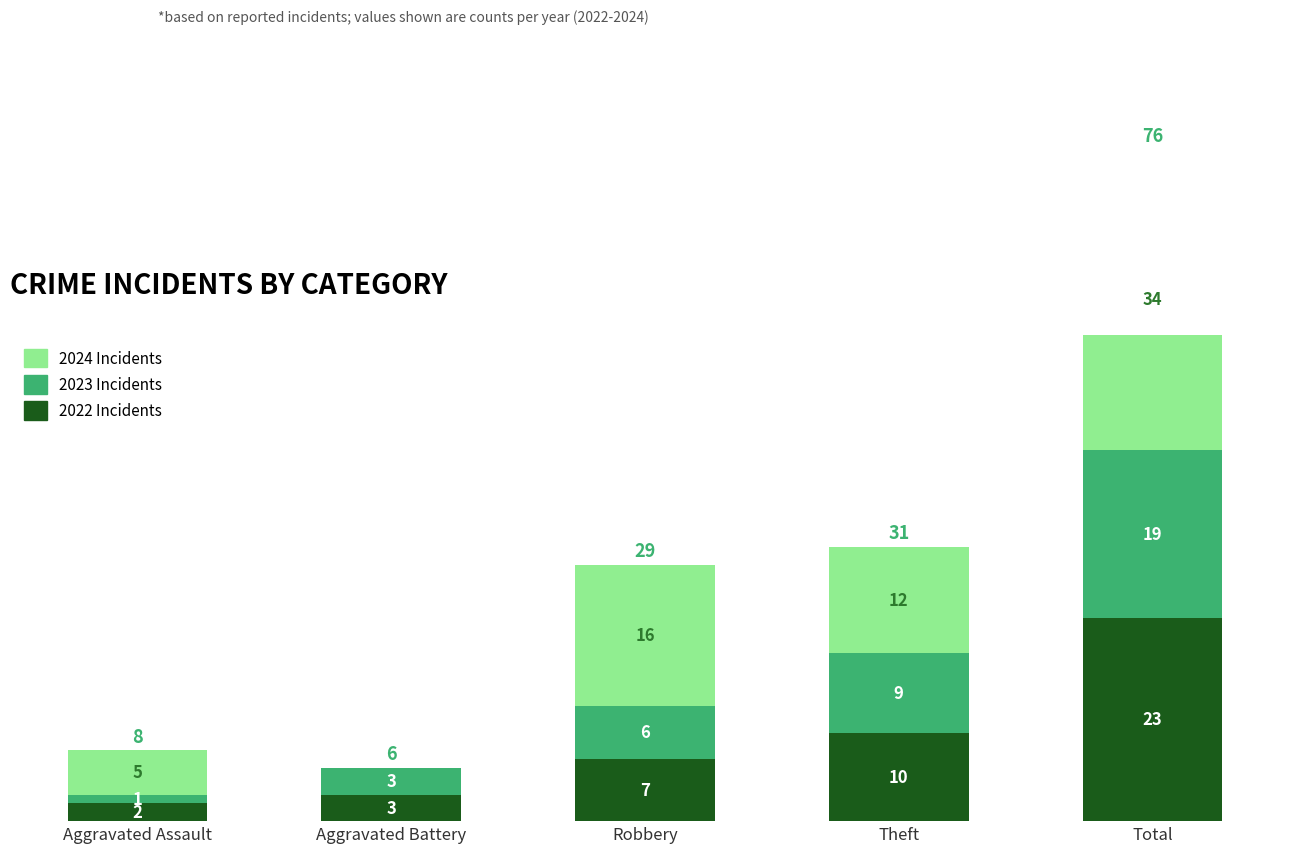

Which series changed the most between Aggravated Battery and Total?

2024 Incidents